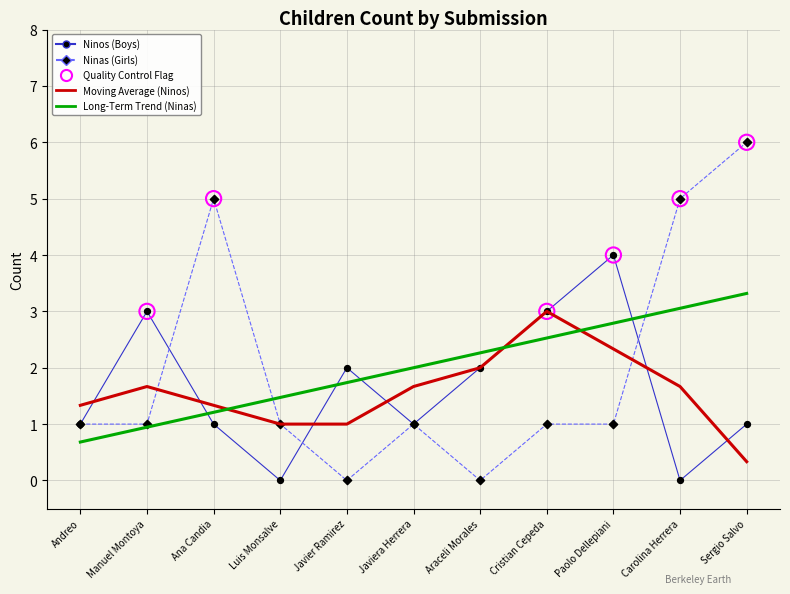

Between Luis Monsalve and Paolo Dellepiani, which series saw the biggest shift?

Ninos (Boys)